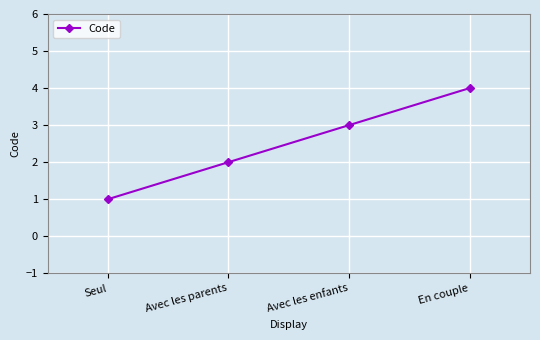

What position from the right is Avec les enfants?

2